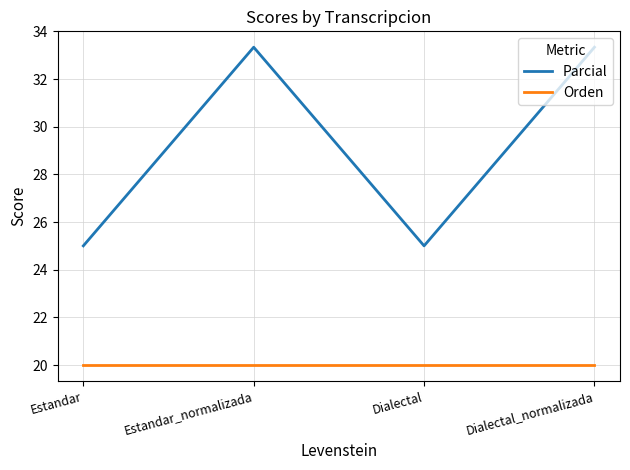

Does the chart display data point markers on the line(s)?

No